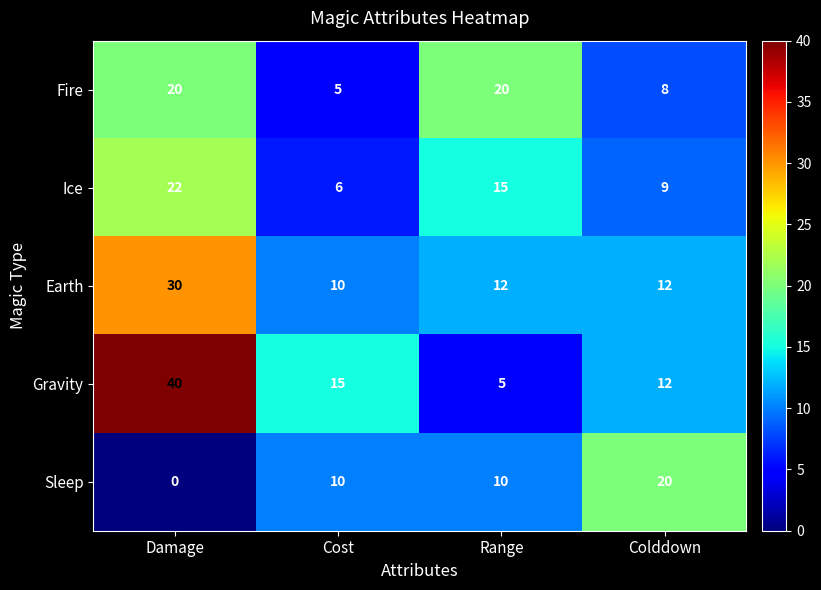

Which category has the highest value in the Gravity series?

Damage